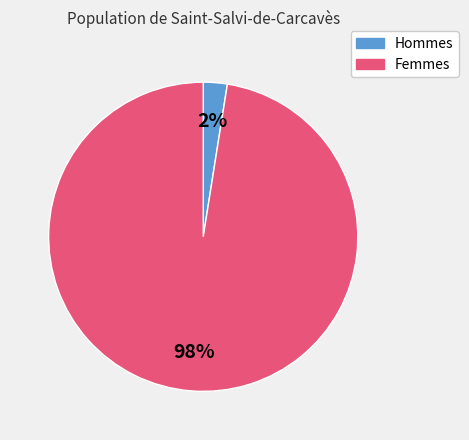

Count the number of slices in the pie.

2